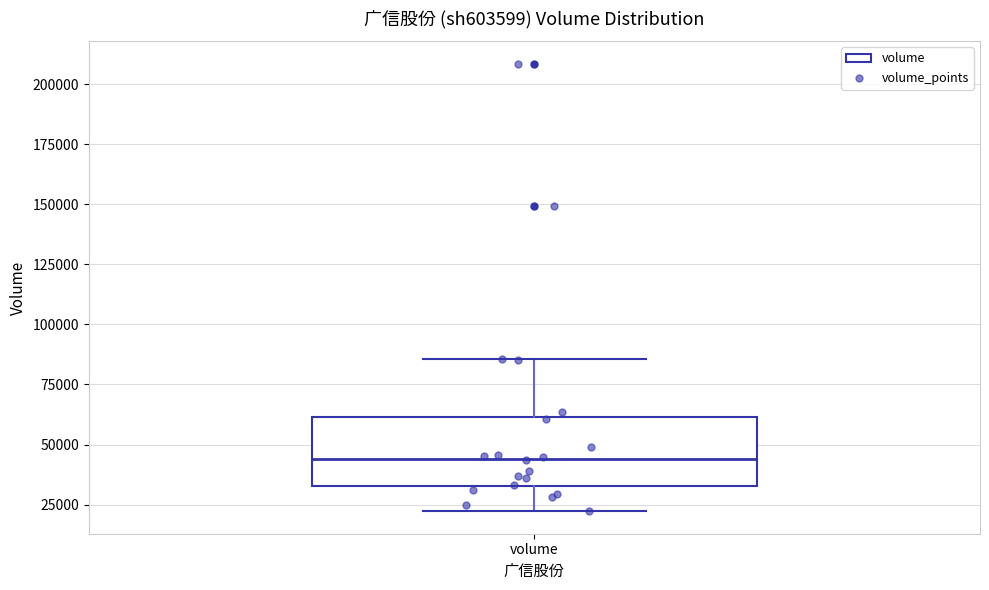

Where does the upper whisker of the box for volume end on the y-axis? The values are not printed on the chart, so give them approximately, as read against the axis.

85000